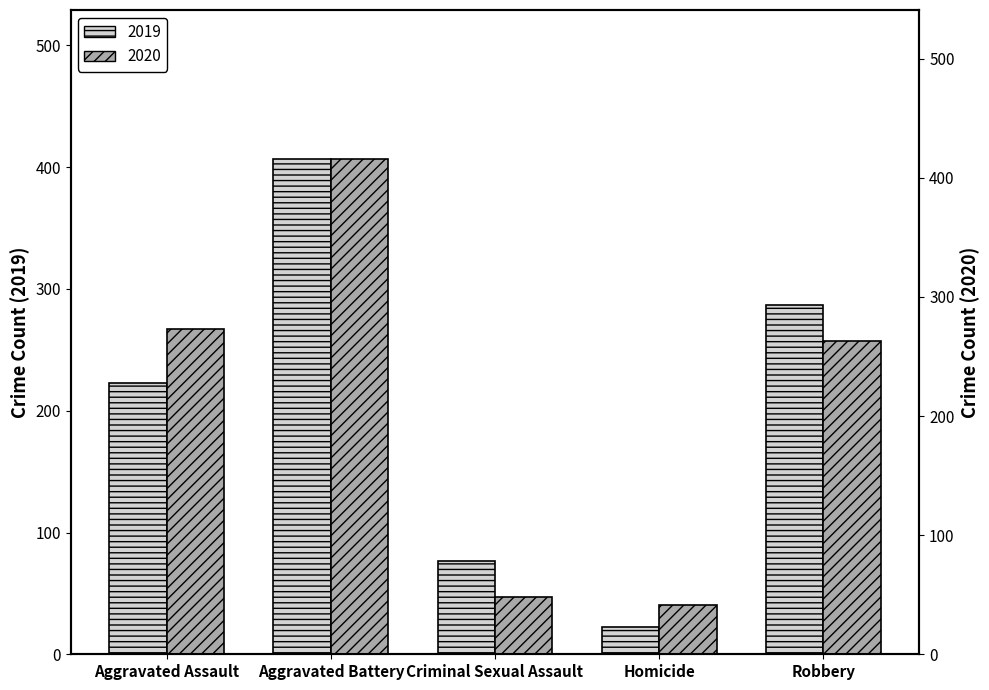

Where is 2020 nearest to the value 228?

Robbery